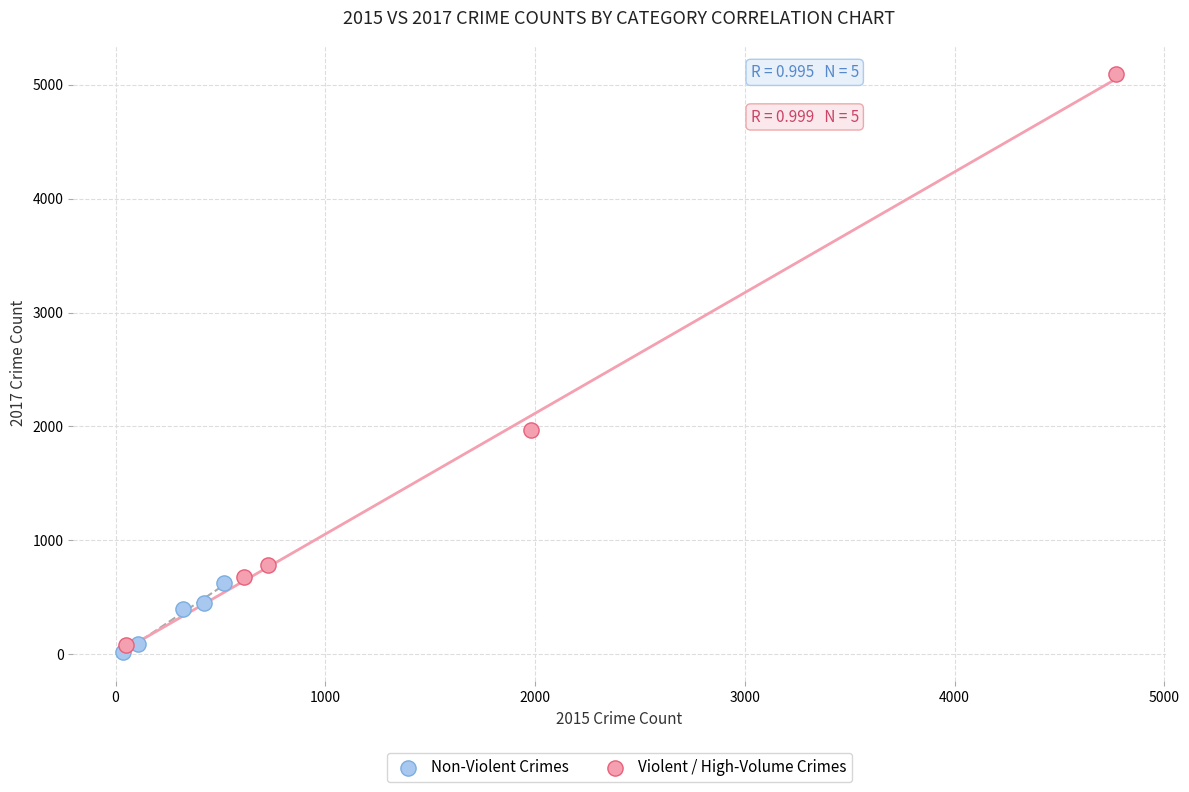

Which series has the largest Y range (max minus min)?

Violent / High-Volume Crimes